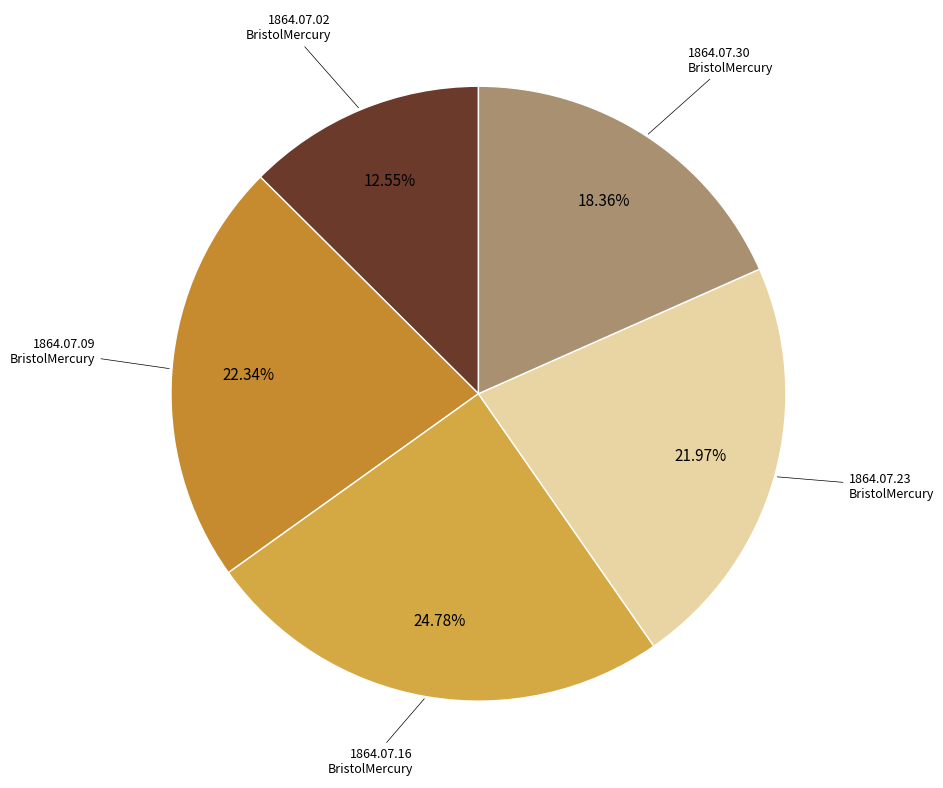

To the nearest percent, what is the difference between the largest and smallest slice percentages?

12%